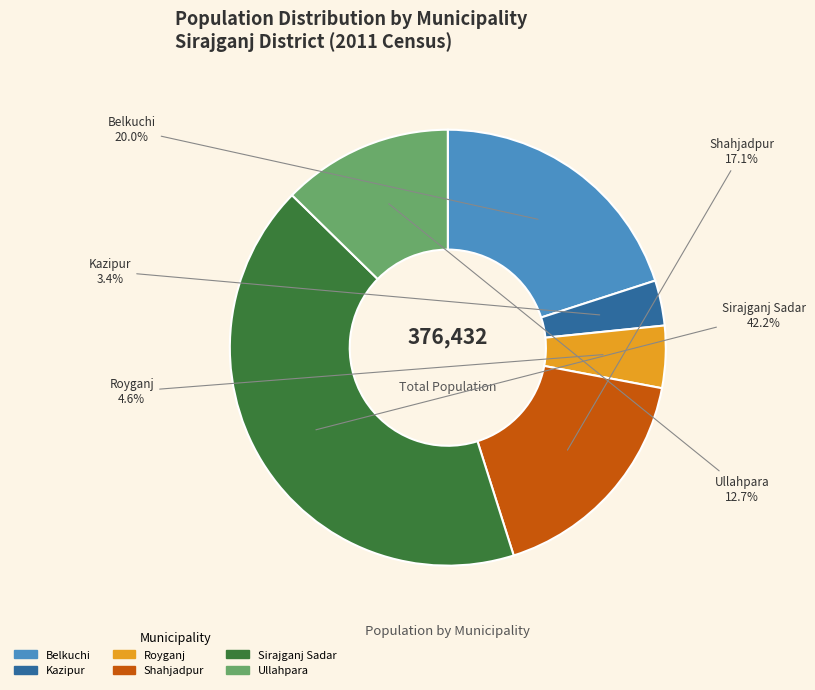

What is the largest slice in the pie chart?

Sirajganj Sadar